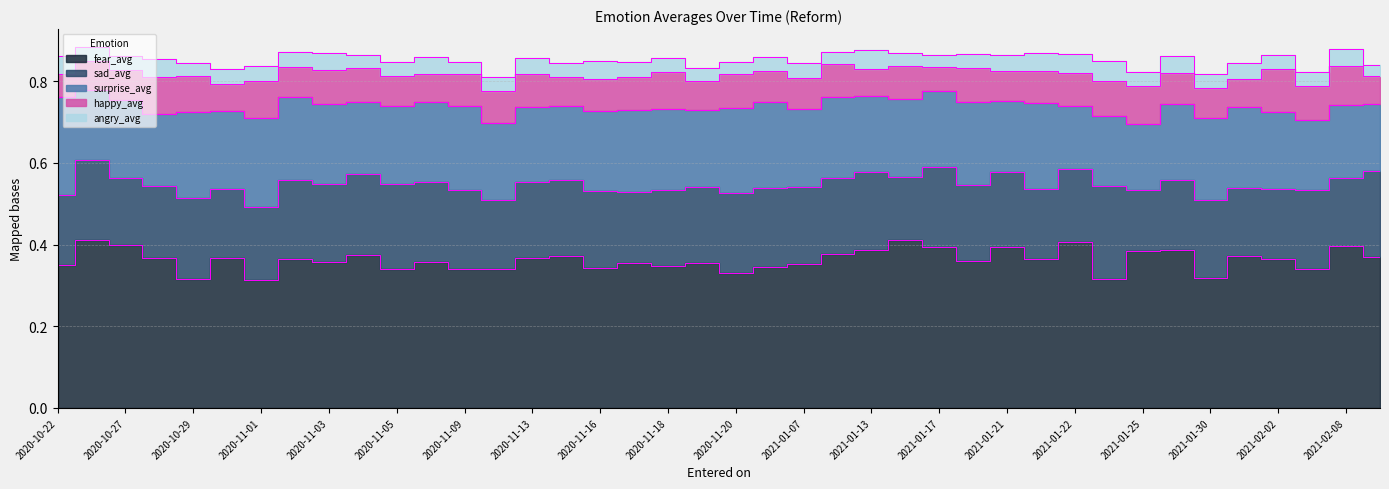

Reading right to left, extract all data points from this chart.

fear_avg: 2021-02-09=0.4	2021-02-08=0.4	2021-02-04=0.3	2021-02-02=0.4	2021-02-01=0.4	2021-01-30=0.3	2021-01-28=0.4	2021-01-25=0.4	2021-01-24=0.3	2021-01-22=0.4	2021-01-20=0.4	2021-01-21=0.4	2021-01-19=0.4	2021-01-17=0.4	2021-01-15=0.4	2021-01-13=0.4	2021-01-12=0.4	2021-01-07=0.4	2021-01-06=0.3	2020-11-20=0.3	2020-11-19=0.4	2020-11-18=0.3	2020-11-17=0.4	2020-11-16=0.3	2020-11-14=0.4	2020-11-13=0.4	2020-11-12=0.3	2020-11-09=0.3	2020-11-08=0.4	2020-11-05=0.3	2020-11-04=0.4	2020-11-03=0.4	2020-11-02=0.4	2020-11-01=0.3	2020-10-31=0.4	2020-10-29=0.3	2020-10-28=0.4	2020-10-27=0.4	2020-10-26=0.4	2020-10-22=0.4
sad_avg: 2021-02-09=0.2	2021-02-08=0.2	2021-02-04=0.2	2021-02-02=0.2	2021-02-01=0.2	2021-01-30=0.2	2021-01-28=0.2	2021-01-25=0.1	2021-01-24=0.2	2021-01-22=0.2	2021-01-20=0.2	2021-01-21=0.2	2021-01-19=0.2	2021-01-17=0.2	2021-01-15=0.2	2021-01-13=0.2	2021-01-12=0.2	2021-01-07=0.2	2021-01-06=0.2	2020-11-20=0.2	2020-11-19=0.2	2020-11-18=0.2	2020-11-17=0.2	2020-11-16=0.2	2020-11-14=0.2	2020-11-13=0.2	2020-11-12=0.2	2020-11-09=0.2	2020-11-08=0.2	2020-11-05=0.2	2020-11-04=0.2	2020-11-03=0.2	2020-11-02=0.2	2020-11-01=0.2	2020-10-31=0.2	2020-10-29=0.2	2020-10-28=0.2	2020-10-27=0.2	2020-10-26=0.2	2020-10-22=0.2
surprise_avg: 2021-02-09=0.2	2021-02-08=0.2	2021-02-04=0.2	2021-02-02=0.2	2021-02-01=0.2	2021-01-30=0.2	2021-01-28=0.2	2021-01-25=0.2	2021-01-24=0.2	2021-01-22=0.2	2021-01-20=0.2	2021-01-21=0.2	2021-01-19=0.2	2021-01-17=0.2	2021-01-15=0.2	2021-01-13=0.2	2021-01-12=0.2	2021-01-07=0.2	2021-01-06=0.2	2020-11-20=0.2	2020-11-19=0.2	2020-11-18=0.2	2020-11-17=0.2	2020-11-16=0.2	2020-11-14=0.2	2020-11-13=0.2	2020-11-12=0.2	2020-11-09=0.2	2020-11-08=0.2	2020-11-05=0.2	2020-11-04=0.2	2020-11-03=0.2	2020-11-02=0.2	2020-11-01=0.2	2020-10-31=0.2	2020-10-29=0.2	2020-10-28=0.2	2020-10-27=0.2	2020-10-26=0.2	2020-10-22=0.2
happy_avg: 2021-02-09=0.1	2021-02-08=0.1	2021-02-04=0.1	2021-02-02=0.1	2021-02-01=0.1	2021-01-30=0.1	2021-01-28=0.1	2021-01-25=0.1	2021-01-24=0.1	2021-01-22=0.1	2021-01-20=0.1	2021-01-21=0.1	2021-01-19=0.1	2021-01-17=0.1	2021-01-15=0.1	2021-01-13=0.1	2021-01-12=0.1	2021-01-07=0.1	2021-01-06=0.1	2020-11-20=0.1	2020-11-19=0.1	2020-11-18=0.1	2020-11-17=0.1	2020-11-16=0.1	2020-11-14=0.1	2020-11-13=0.1	2020-11-12=0.1	2020-11-09=0.1	2020-11-08=0.1	2020-11-05=0.1	2020-11-04=0.1	2020-11-03=0.1	2020-11-02=0.1	2020-11-01=0.1	2020-10-31=0.1	2020-10-29=0.1	2020-10-28=0.1	2020-10-27=0.1	2020-10-26=0.1	2020-10-22=0.1
angry_avg: 2021-02-09=0.0	2021-02-08=0.0	2021-02-04=0.0	2021-02-02=0.0	2021-02-01=0.0	2021-01-30=0.0	2021-01-28=0.0	2021-01-25=0.0	2021-01-24=0.0	2021-01-22=0.0	2021-01-20=0.0	2021-01-21=0.0	2021-01-19=0.0	2021-01-17=0.0	2021-01-15=0.0	2021-01-13=0.0	2021-01-12=0.0	2021-01-07=0.0	2021-01-06=0.0	2020-11-20=0.0	2020-11-19=0.0	2020-11-18=0.0	2020-11-17=0.0	2020-11-16=0.0	2020-11-14=0.0	2020-11-13=0.0	2020-11-12=0.0	2020-11-09=0.0	2020-11-08=0.0	2020-11-05=0.0	2020-11-04=0.0	2020-11-03=0.0	2020-11-02=0.0	2020-11-01=0.0	2020-10-31=0.0	2020-10-29=0.0	2020-10-28=0.0	2020-10-27=0.0	2020-10-26=0.0	2020-10-22=0.0